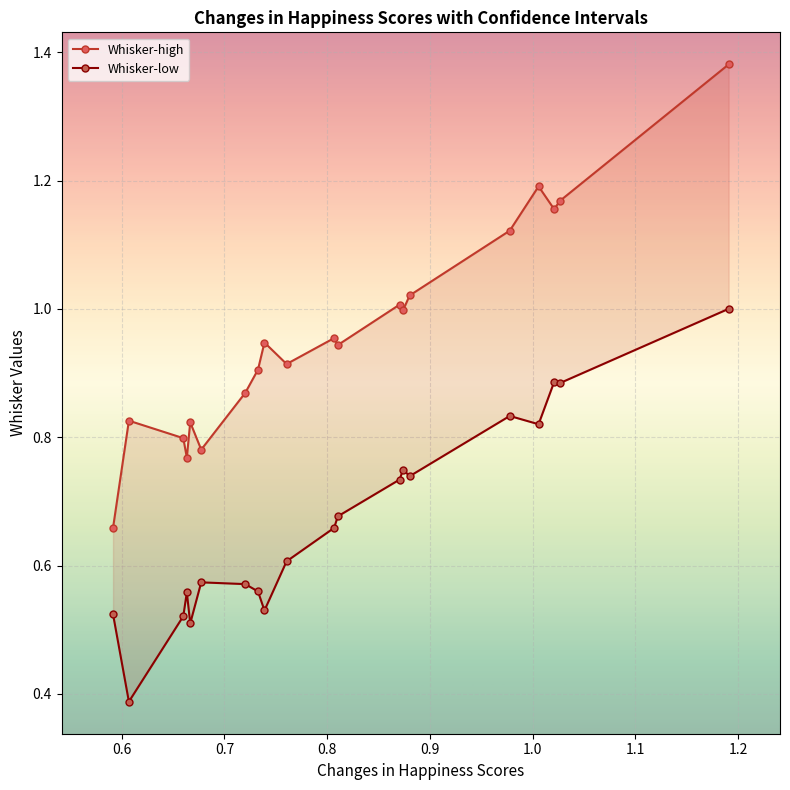

True or false: Whisker-high has more than 2 points higher than both neighbors.

True